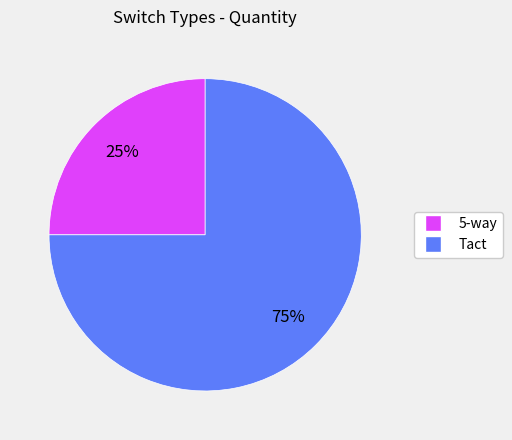

How many segments does this pie chart have?

2